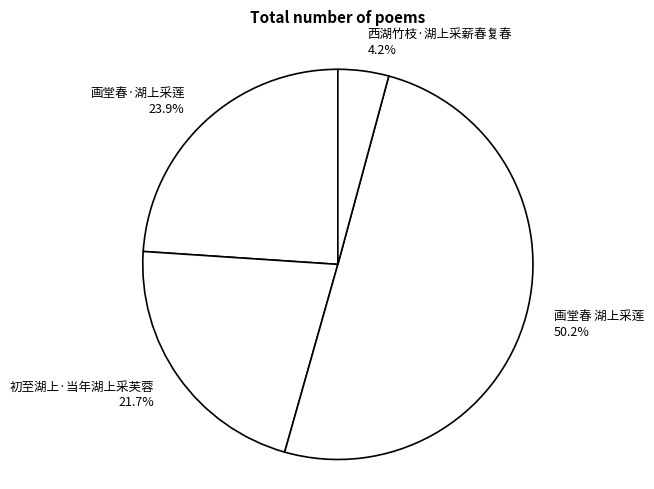

Does 初至湖上·当年湖上采芙蓉 21.7% represent more than half of the total?

No